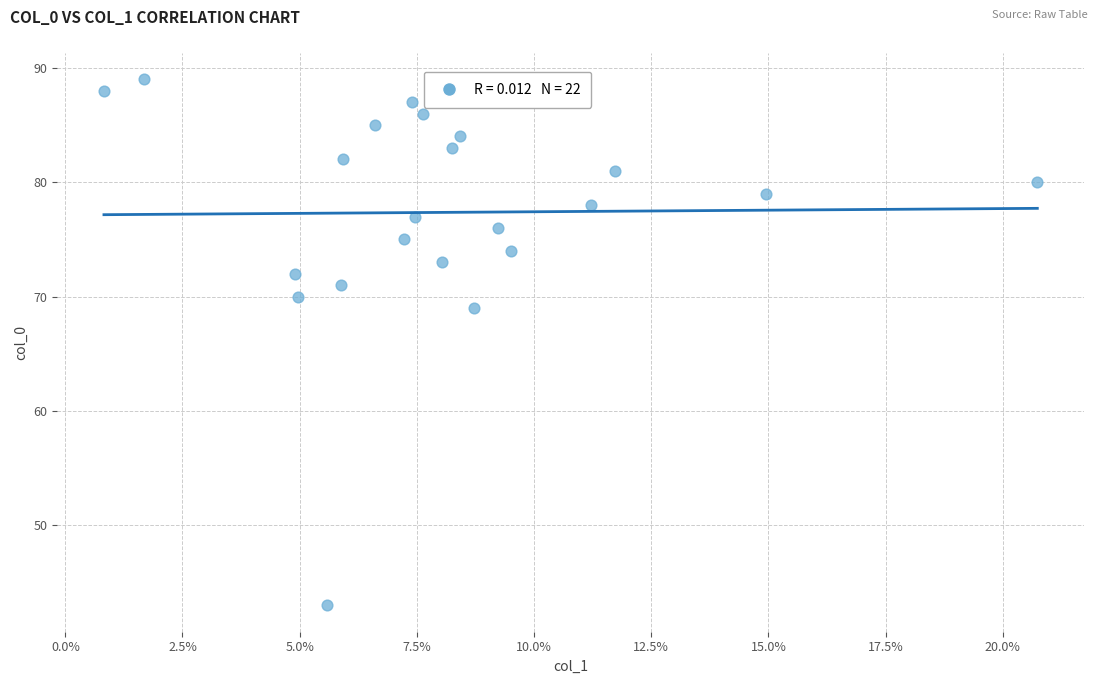

What is the range of Y values (max minus min)?

46